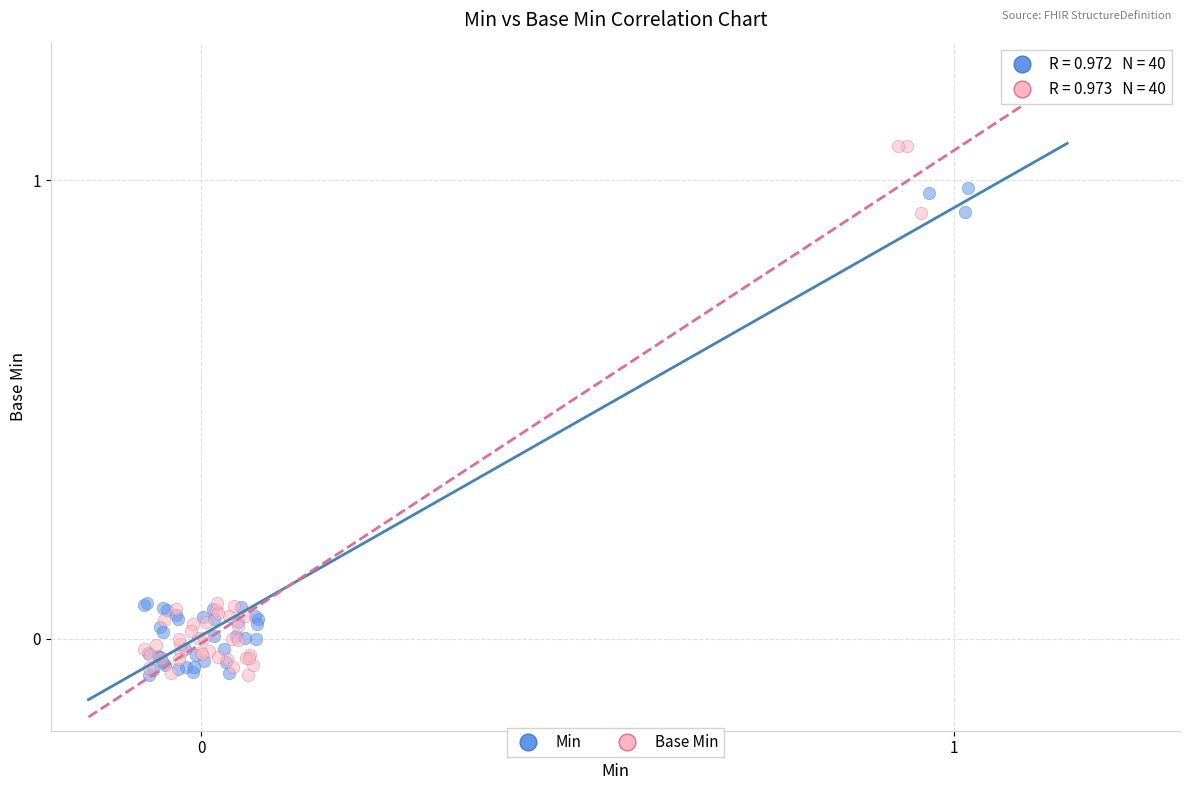

Which series has the widest spread of Y values?

Base Min